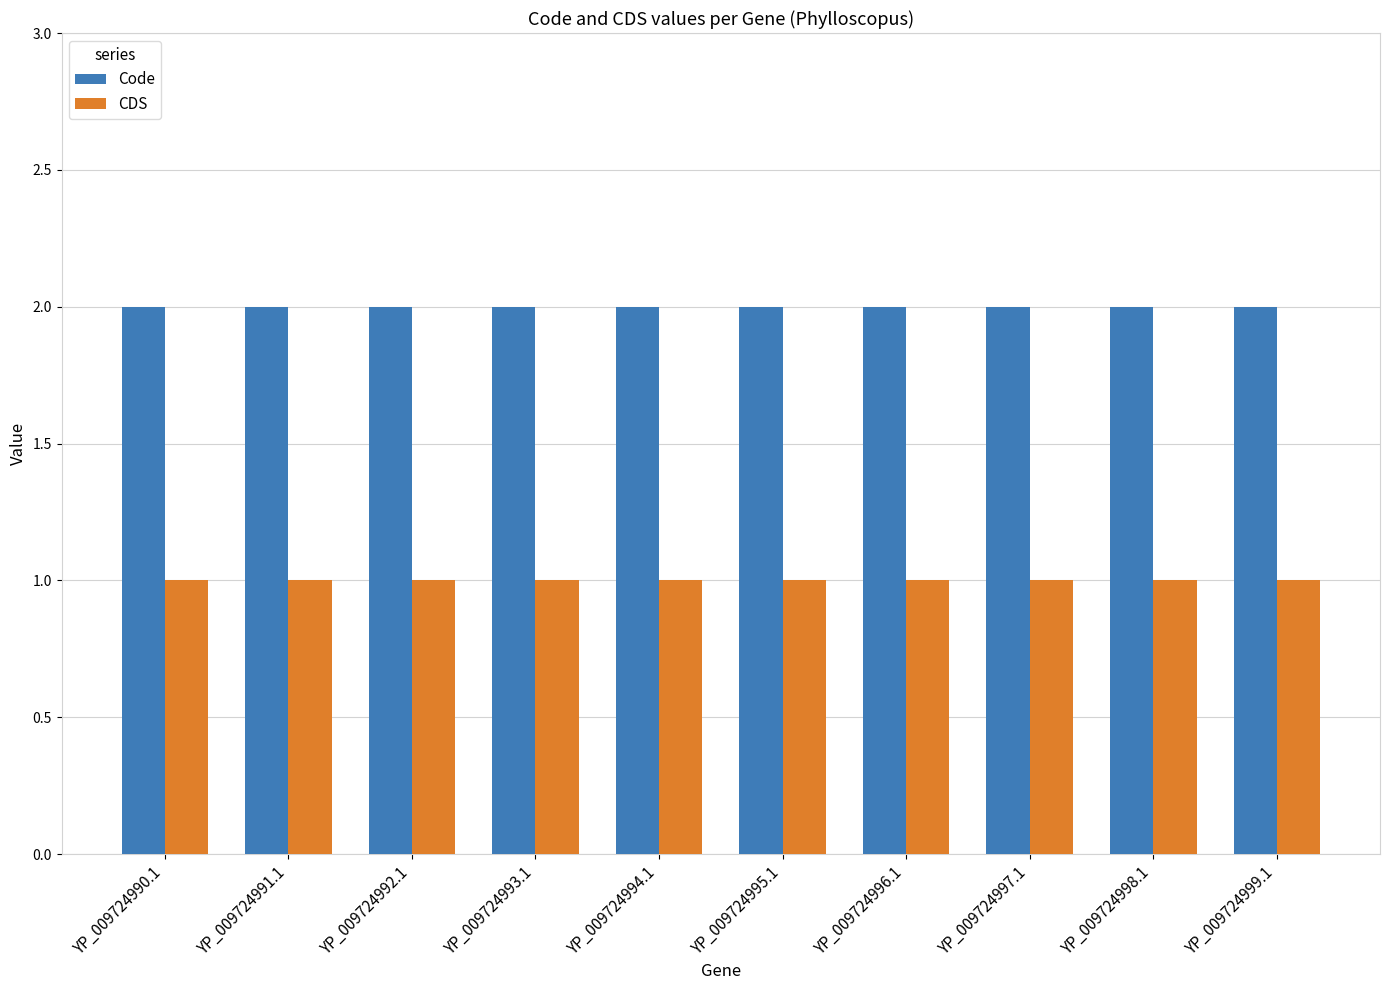

True or false: Code has a value of 3 at YP_009724999.1.

False